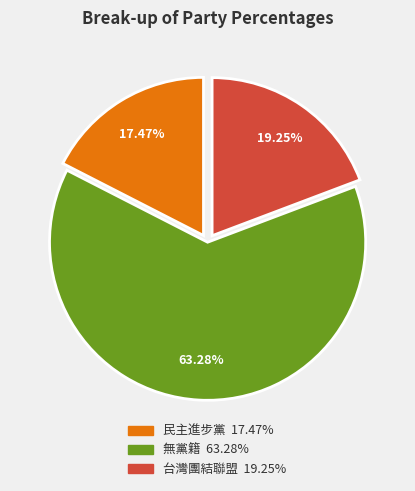

To the nearest percent, what is the difference between the largest and smallest slice percentages?

46%